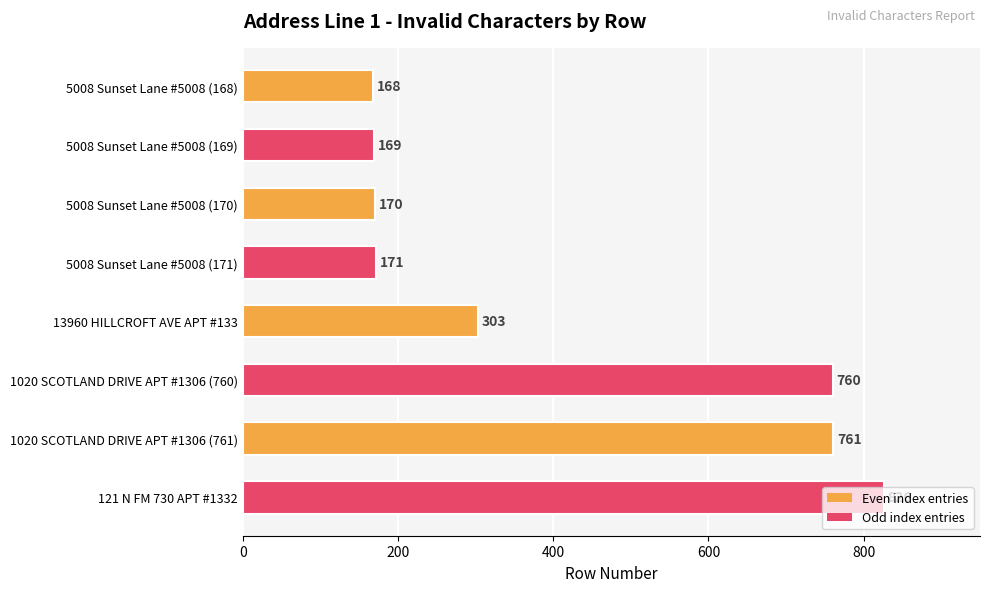

What is the change in value from 5008 Sunset Lane #5008 (169) to 5008 Sunset Lane #5008 (170)?

+1